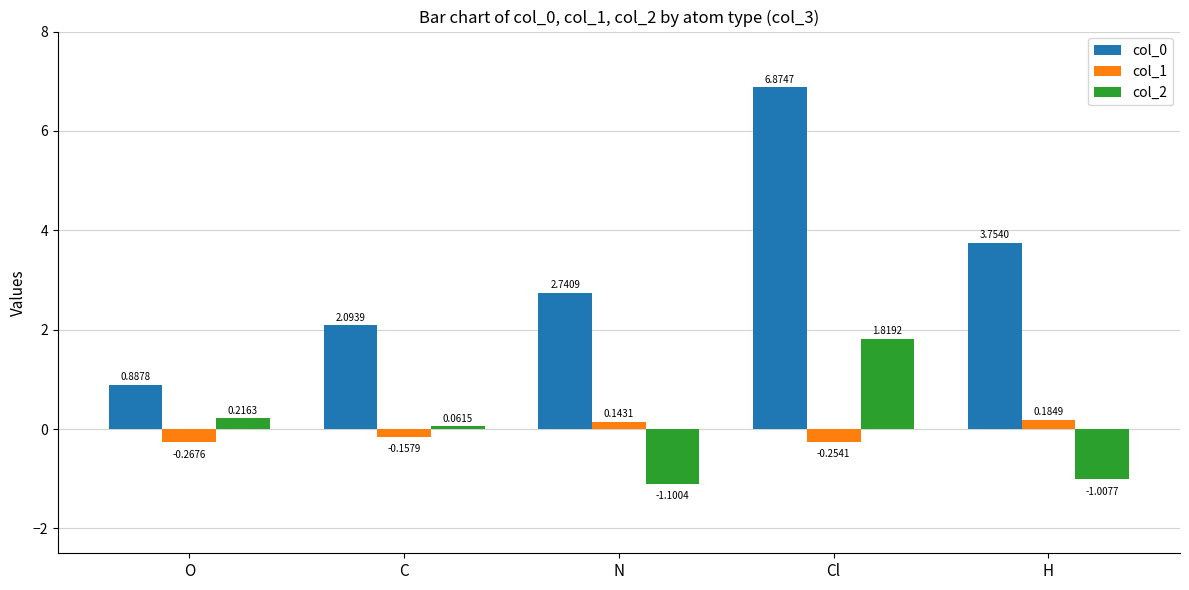

What is the difference between the second highest and second lowest values in the col_1 series?

0.4